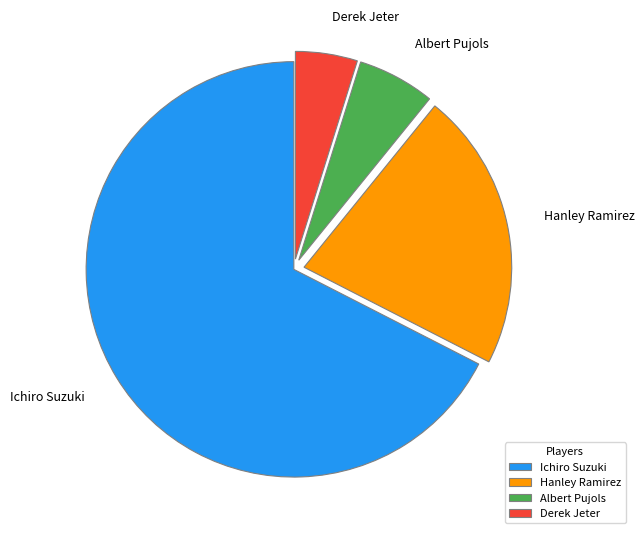

How many segments does this pie chart have?

4